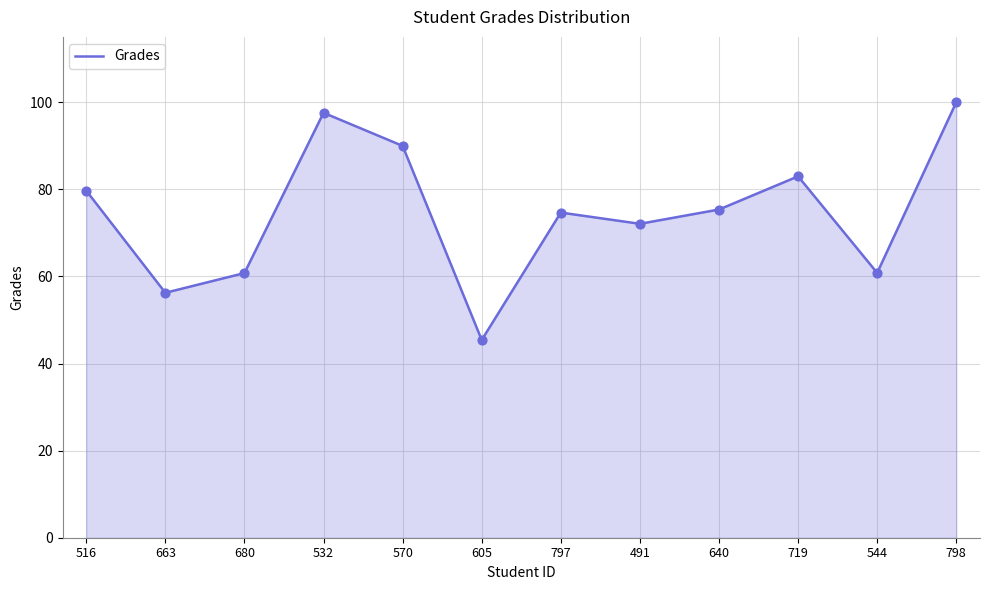

Between 663 and 680, which is larger?

680